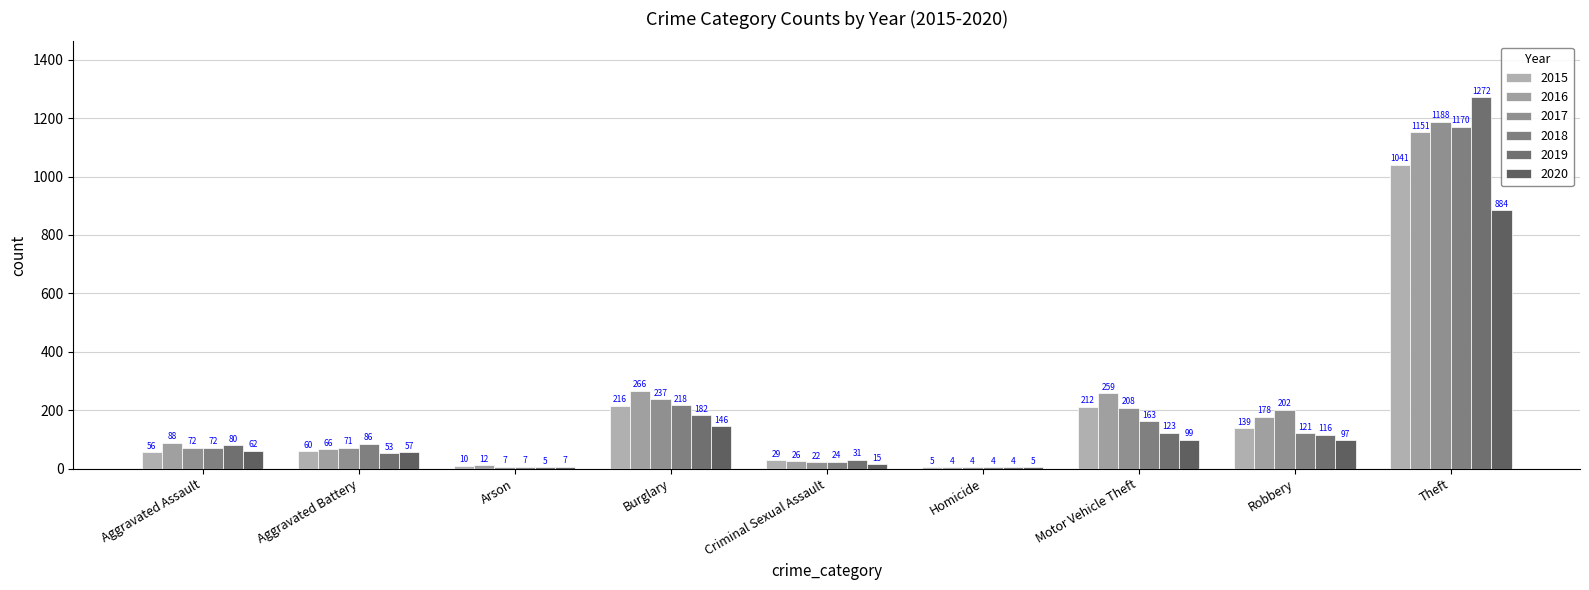

What is the total value across all series at Homicide?

26